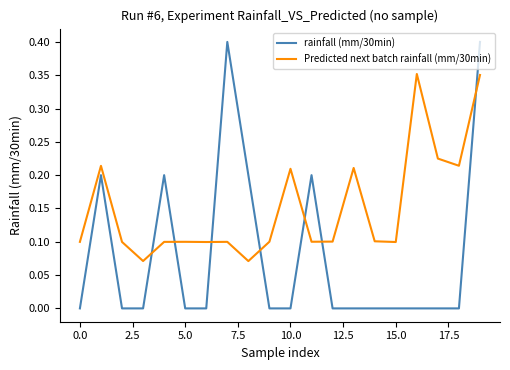

How many times do Predicted next batch rainfall (mm/30min) and rainfall (mm/30min) cross each other?

7